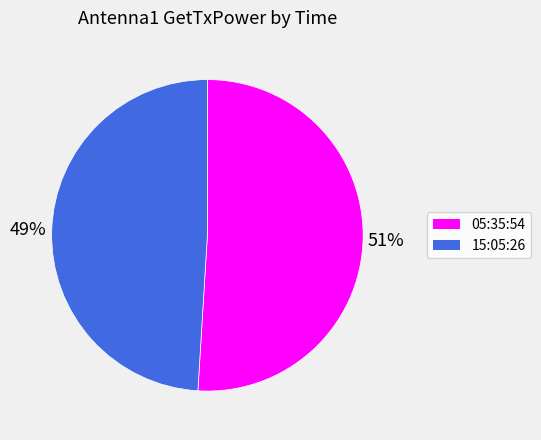

Combined, do 15:05:26 and 05:35:54 account for over 50%?

Yes